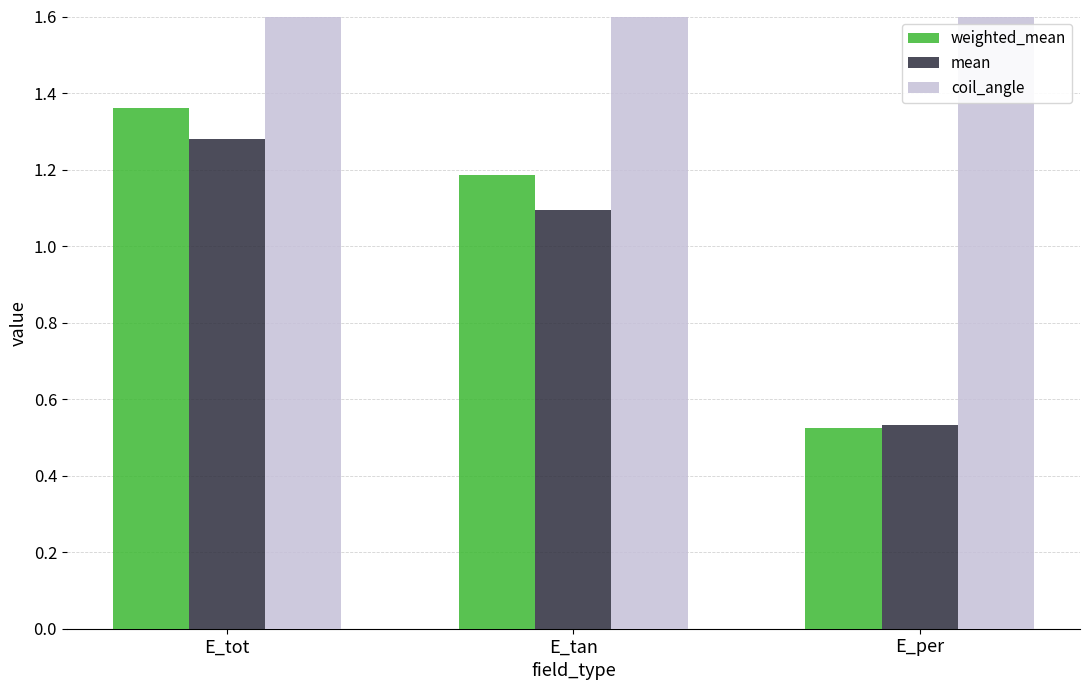

What is the spread (max minus min) of values at E_per?

44.5